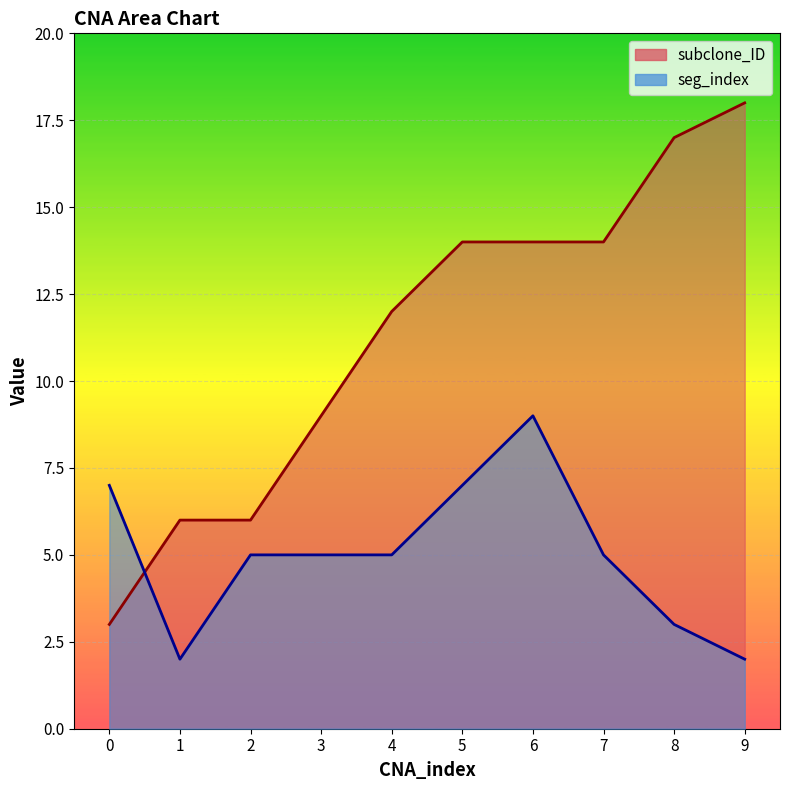

What is the greatest value displayed?

18